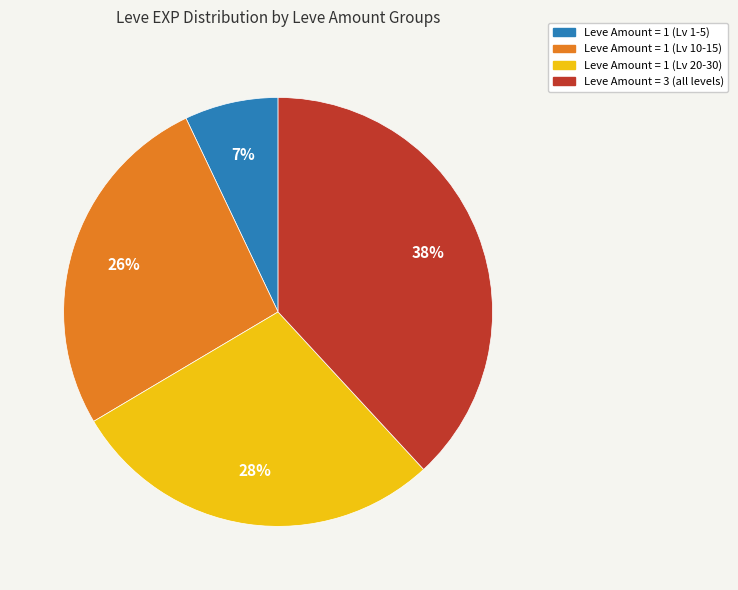

Is there any slice that represents more than half of the pie?

No